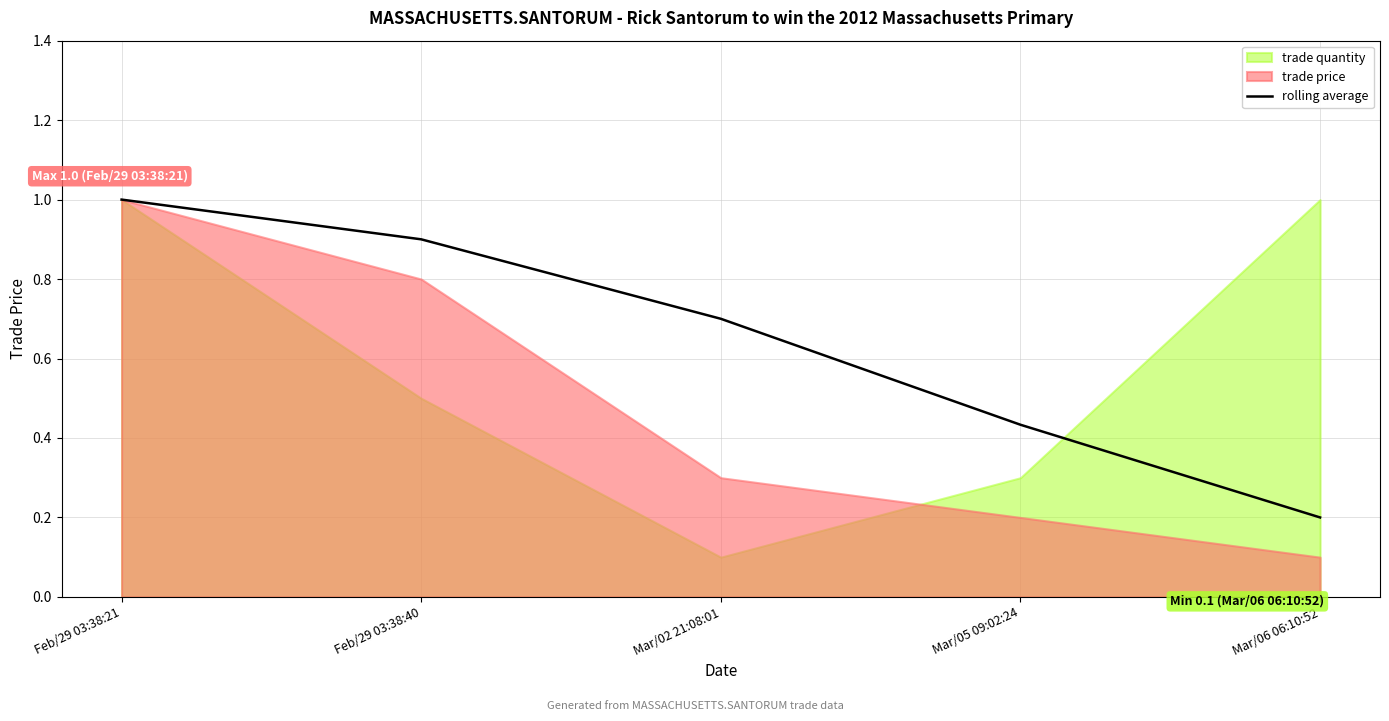

How many lines are shown in the chart?

1